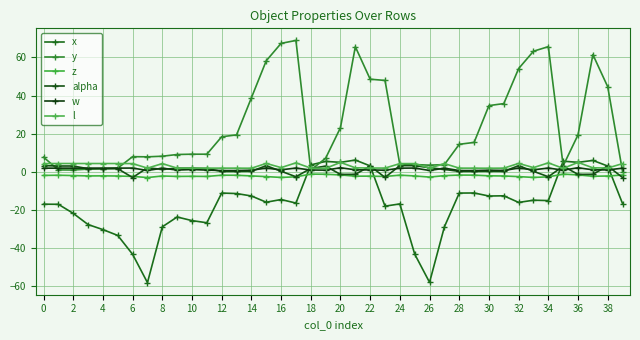

What is the difference between the maximum and second lowest values in the w series?

1.5